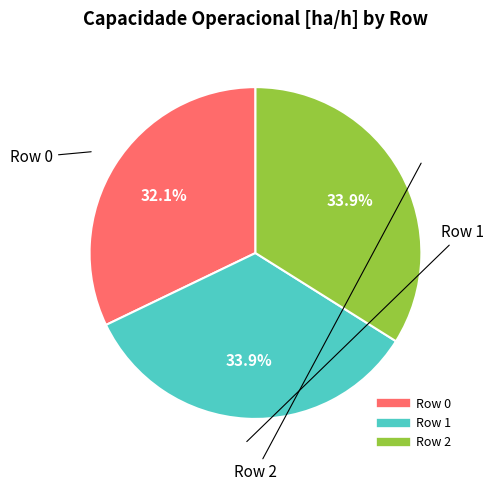

To the nearest percent, what portion does Row 1 represent?

34%